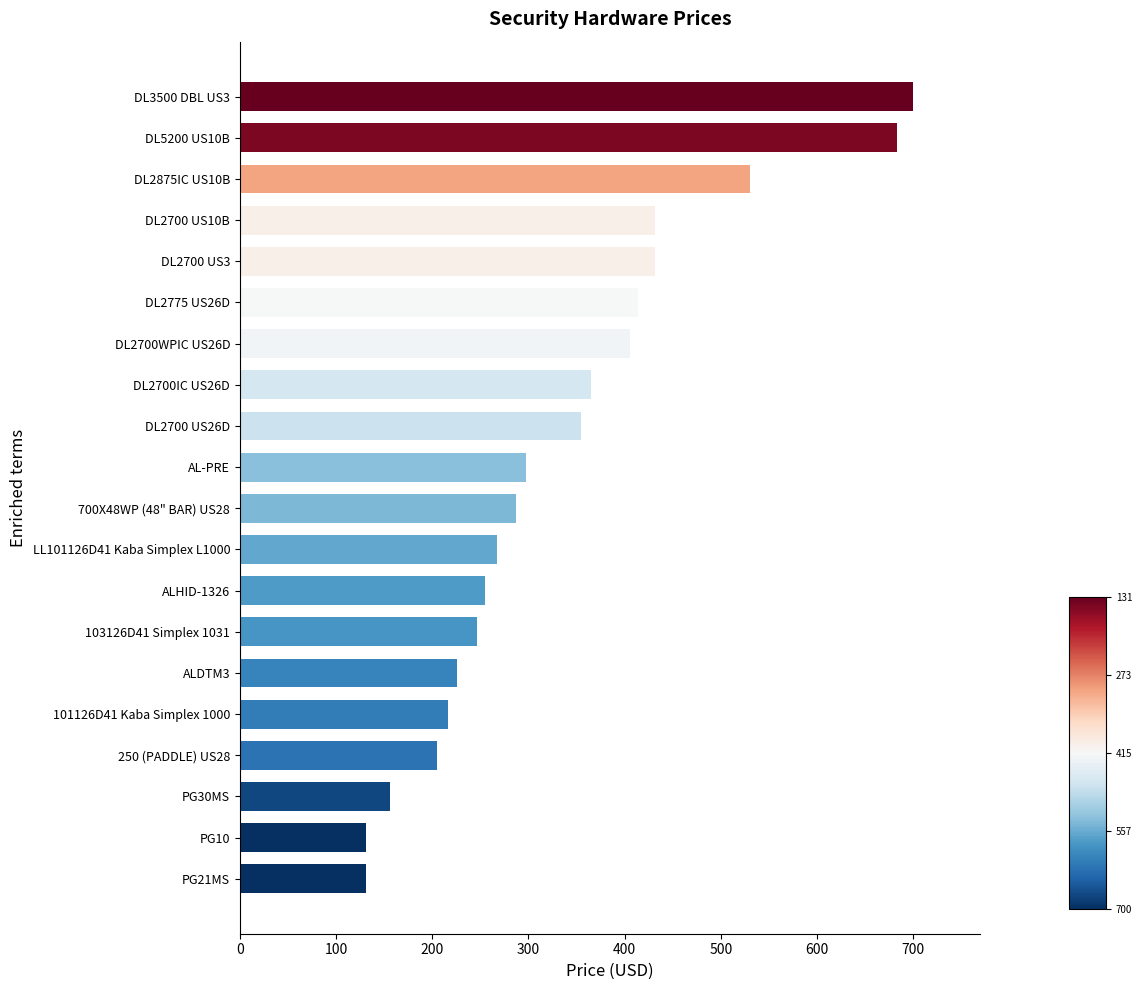

What is the ratio of the value at 101126D41 Kaba Simplex 1000 to the value at PG21MS?

1.7